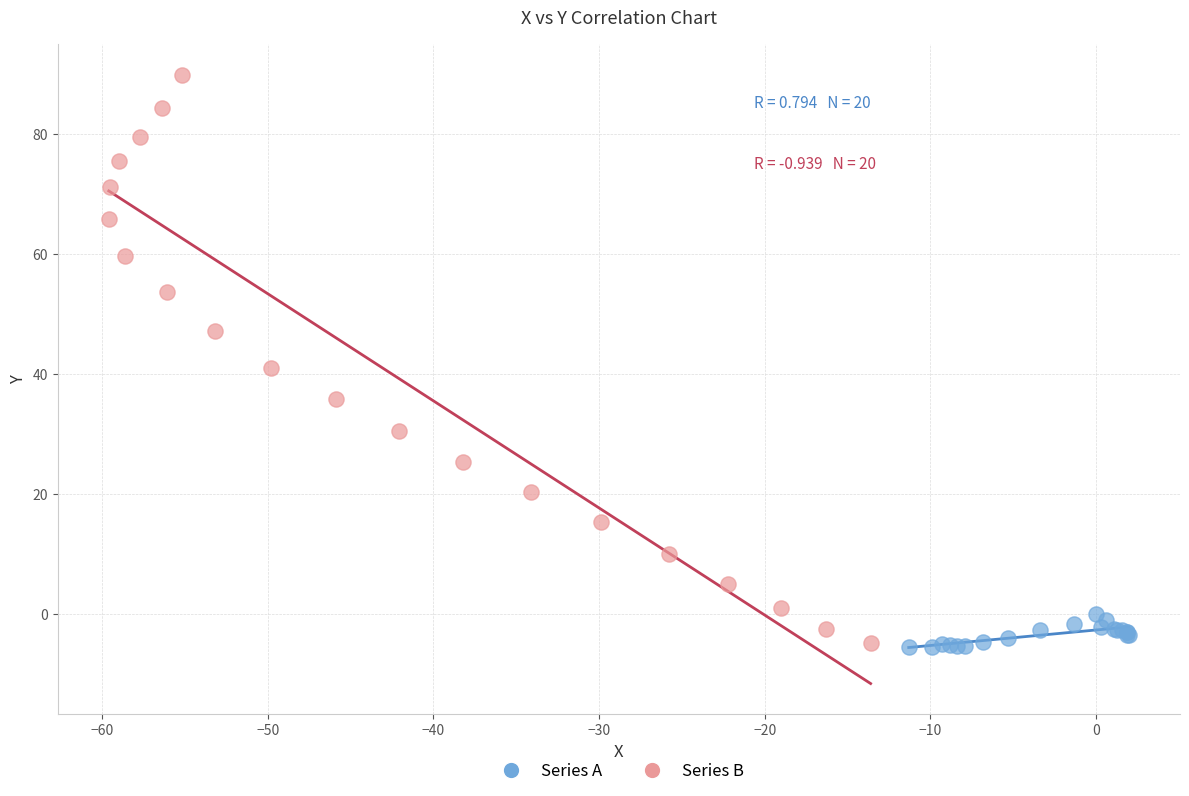

Which series reaches the maximum Y coordinate?

Series B